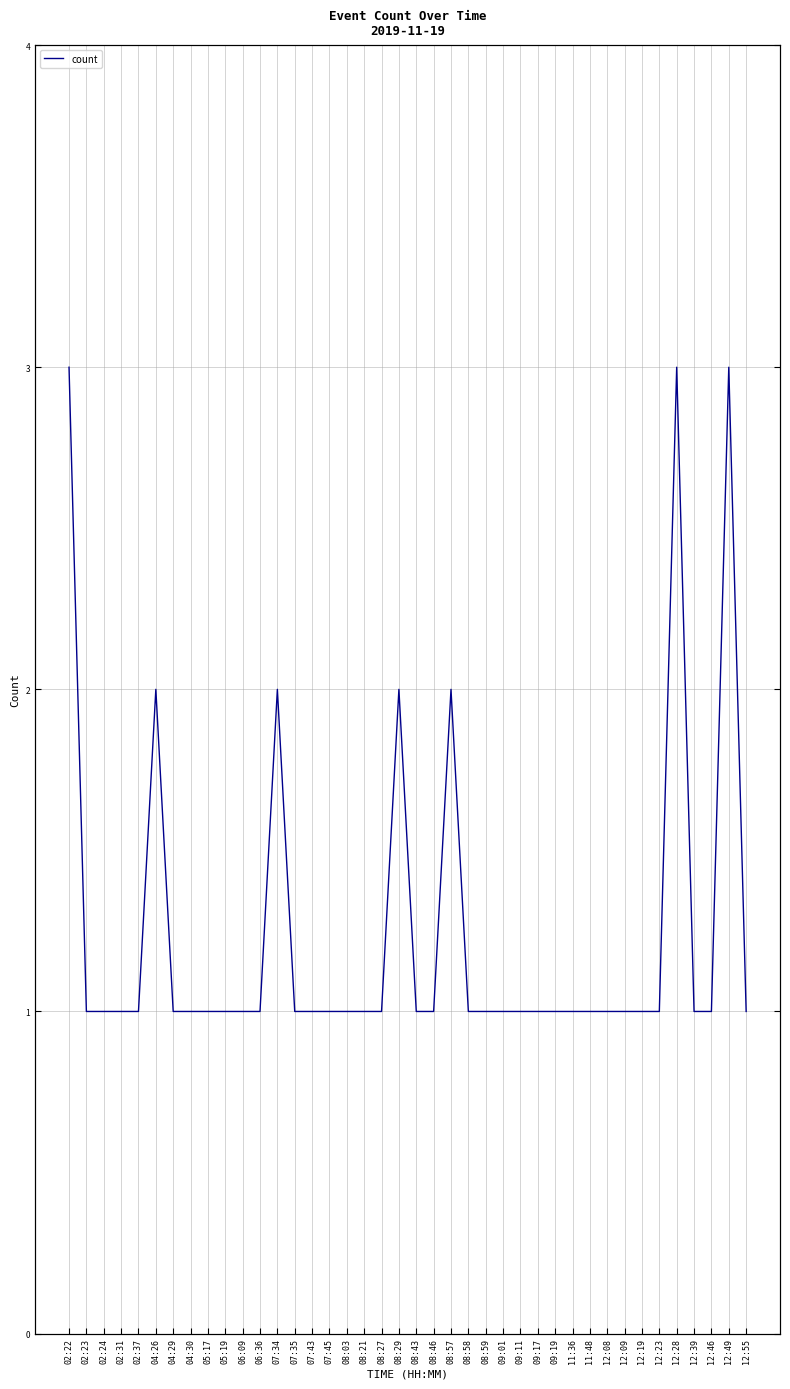

How many lines are shown in the chart?

1